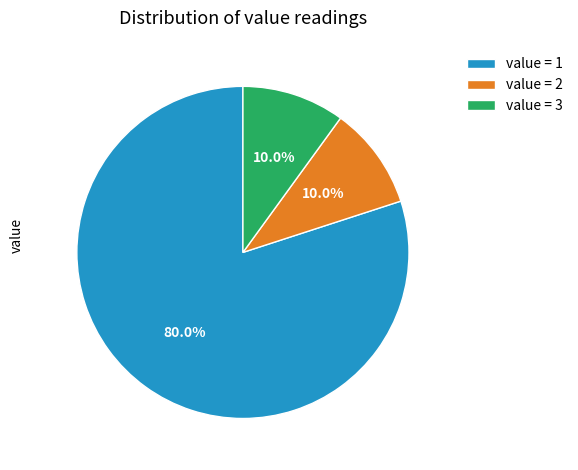

Which slice is the largest?

value = 1